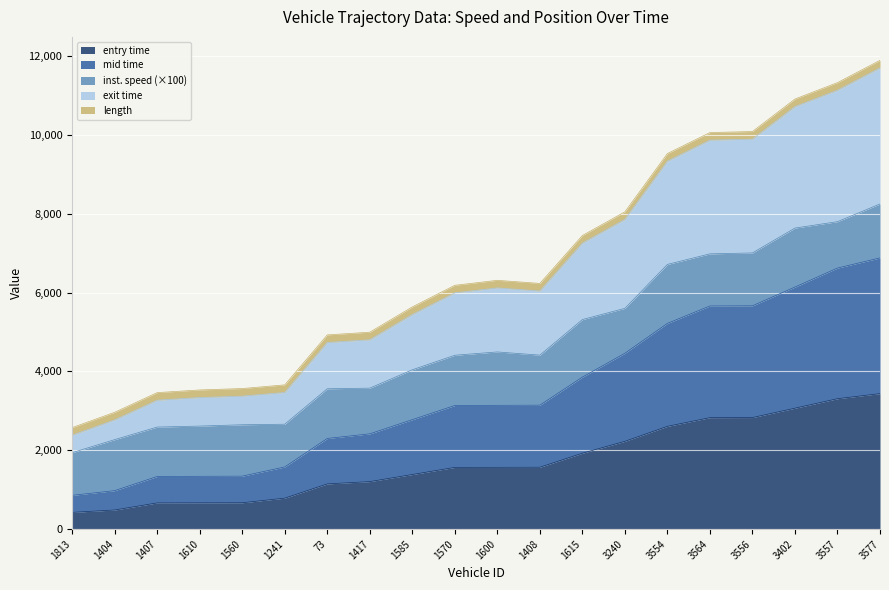

True or false: mid and exit intersect in this chart.

False